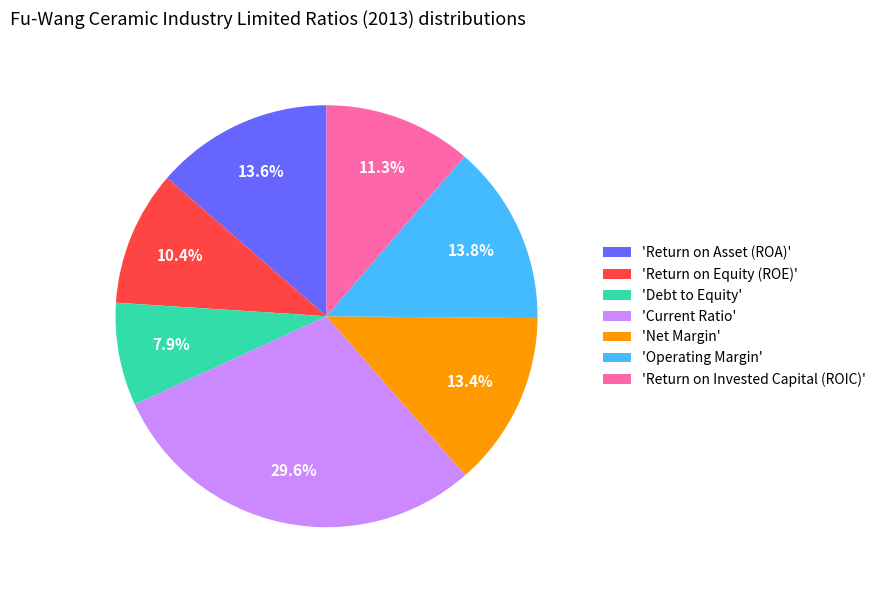

To the nearest percent, what is the average slice percentage?

14%